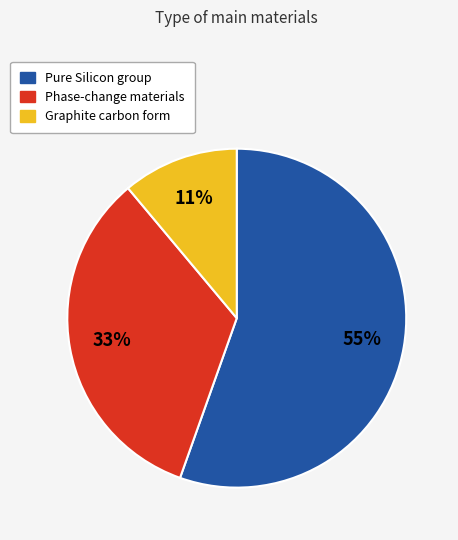

How many segments does this pie chart have?

3